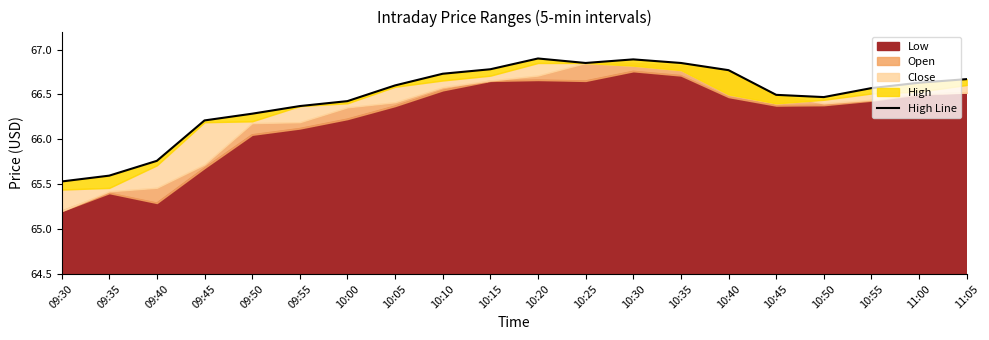

What is the difference between the maximum and minimum values?

1.4